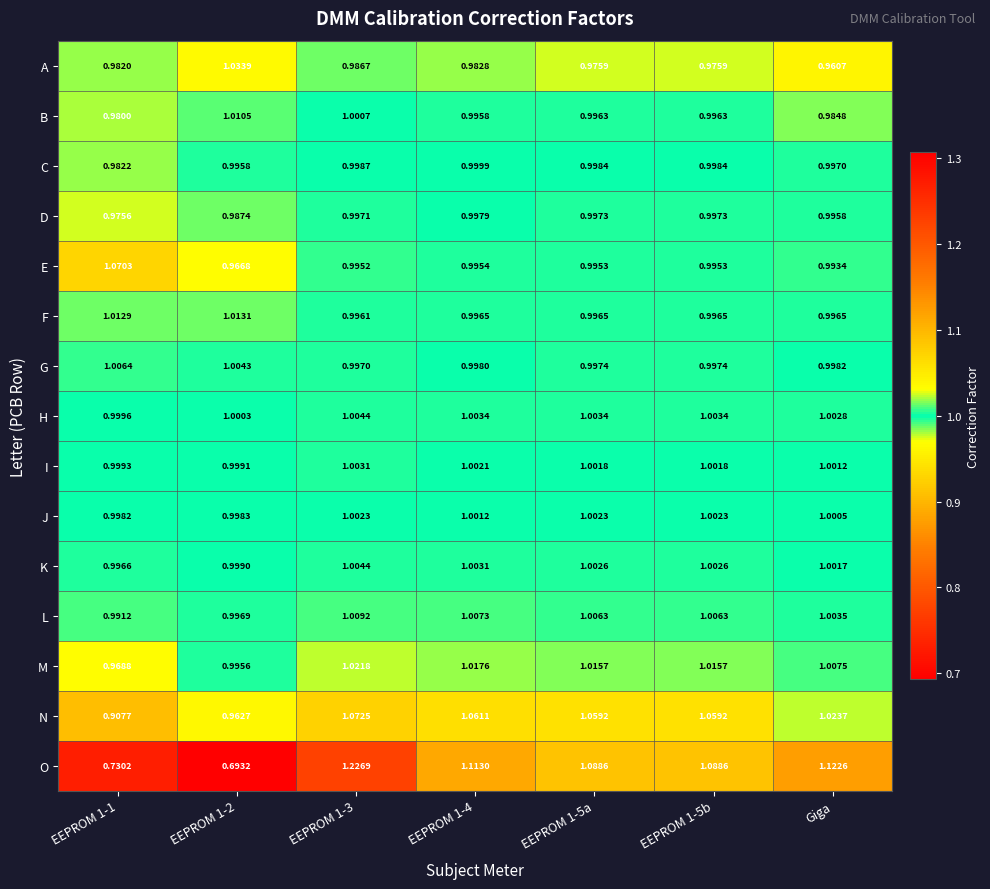

Which series has the largest total across all categories?

N